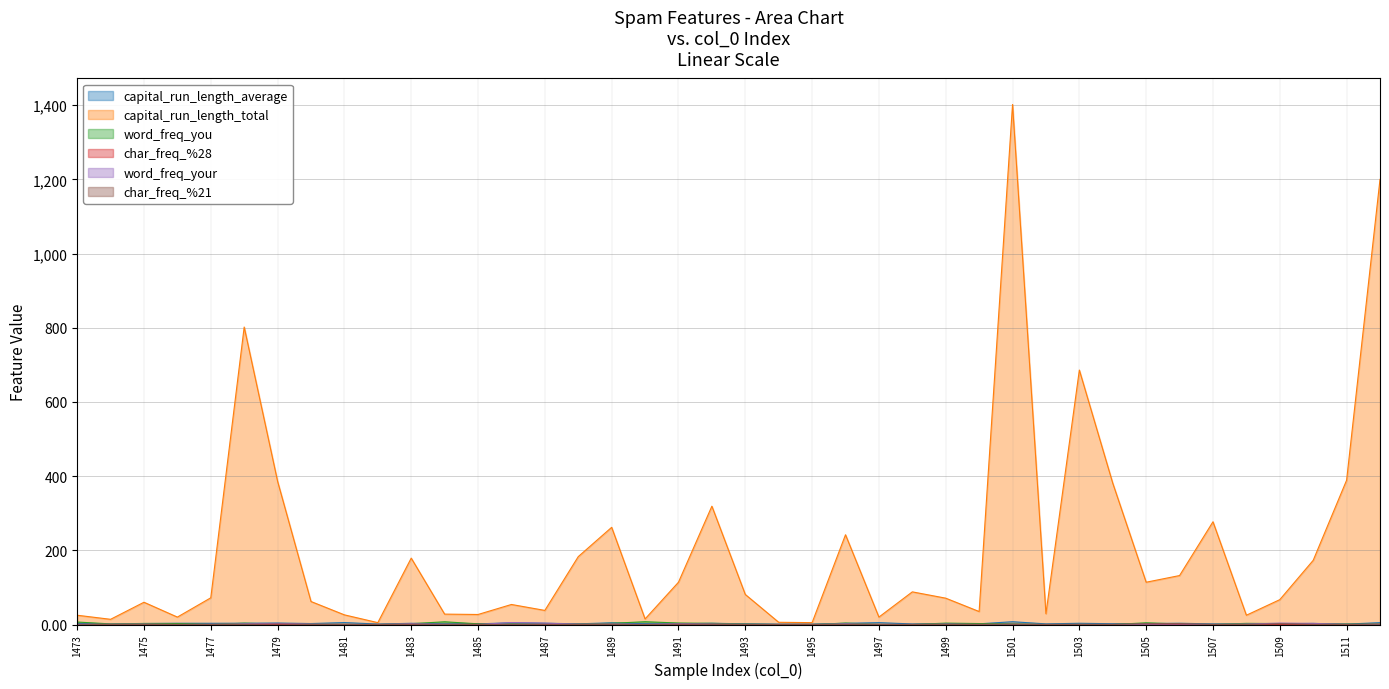

True or false: capital_run_length_total has a value of 6.0 at 1494.

True